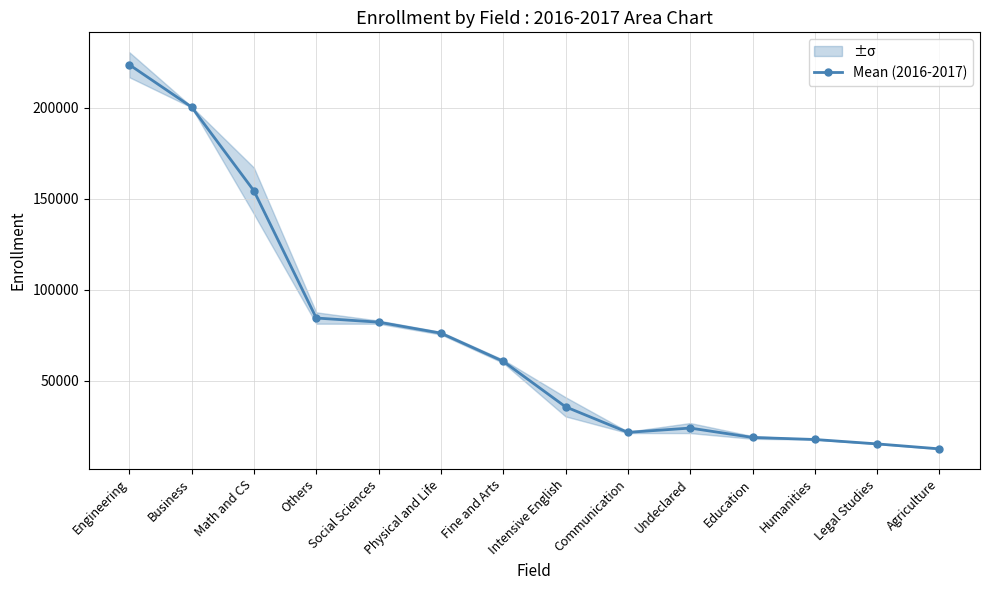

Where is the data nearest to the value 118140?

Others